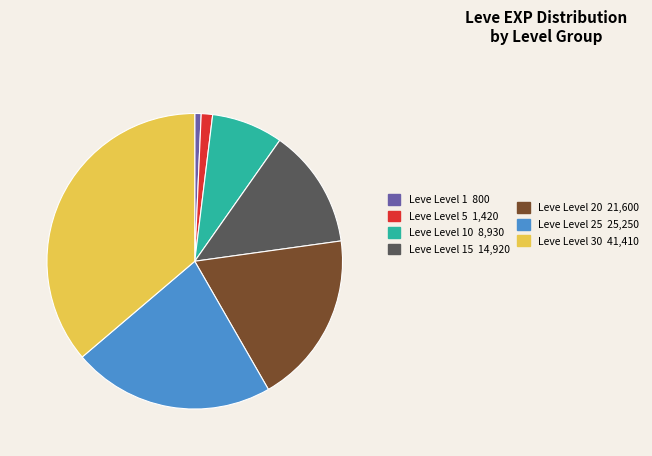

Is there any slice that represents more than half of the pie?

No